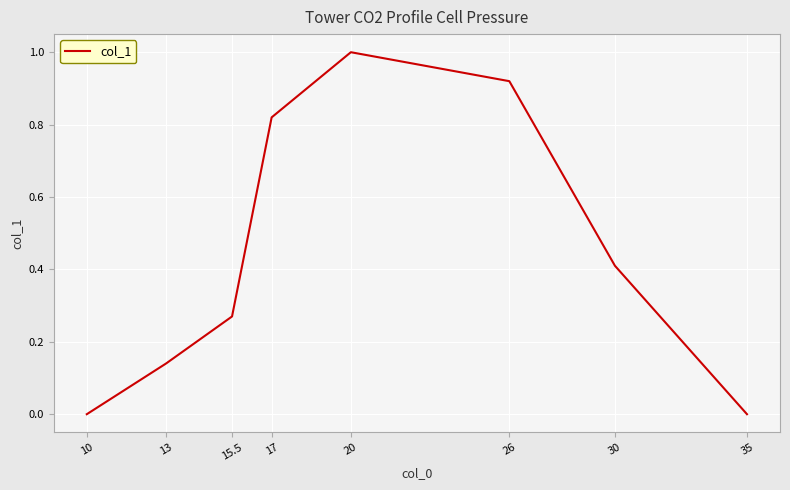

What is the change in value from 17 to 30?

-0.4